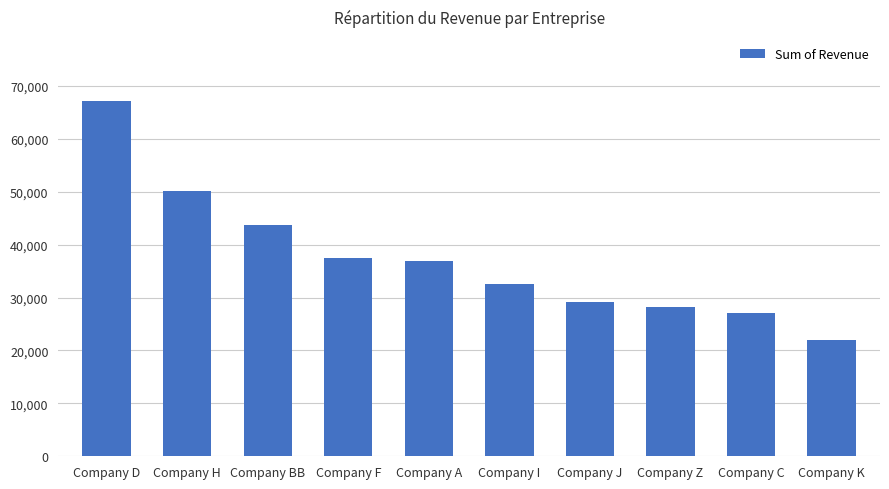

What is the difference between the maximum and minimum values?

45243.4